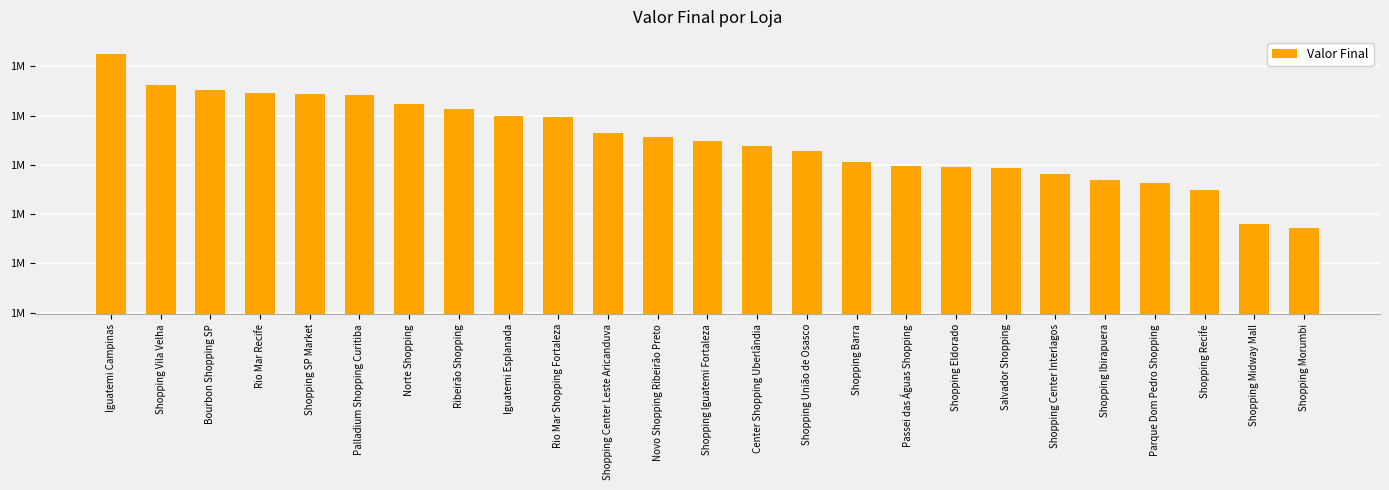

Does the chart contain any negative values?

No